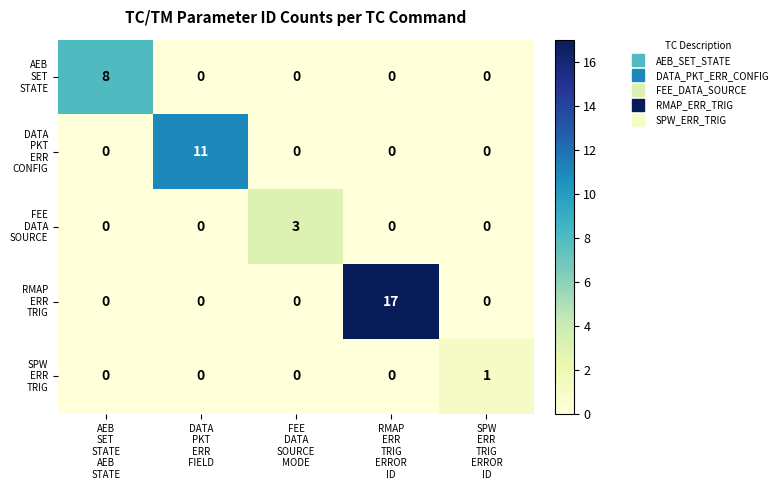

At which category is the sum across all series the highest?

RMAP
ERR
TRIG
ERROR
ID